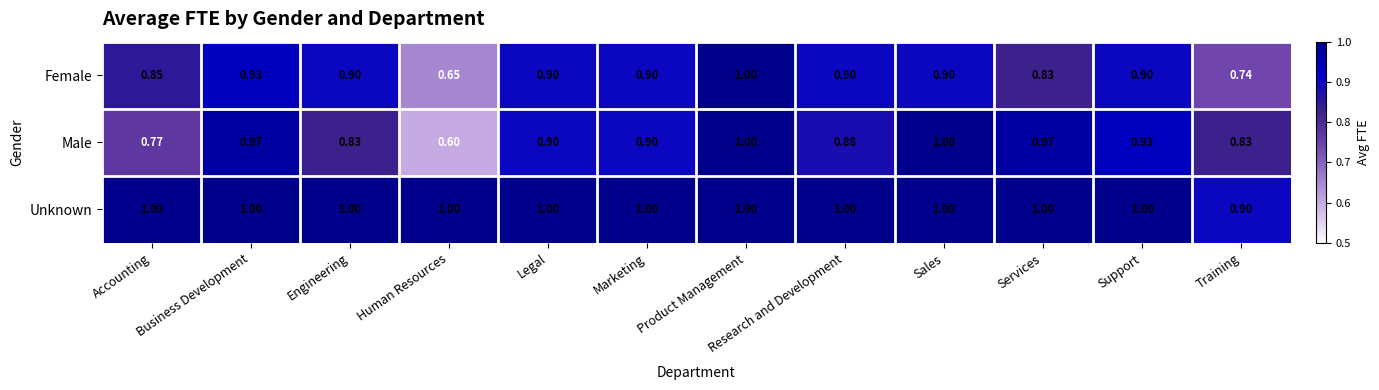

At Business Development, list the series in order from smallest to largest.

Female, Male, Unknown